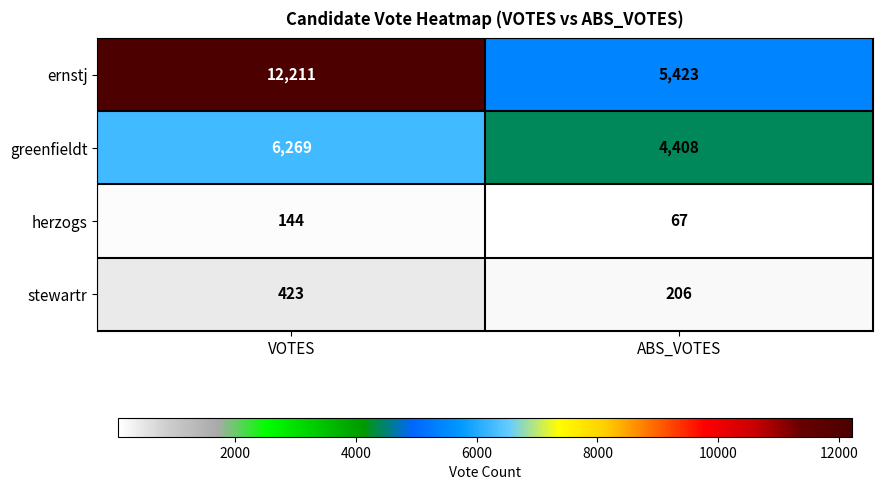

The stewartr series shows 301 at ABS_VOTES. True or false?

False